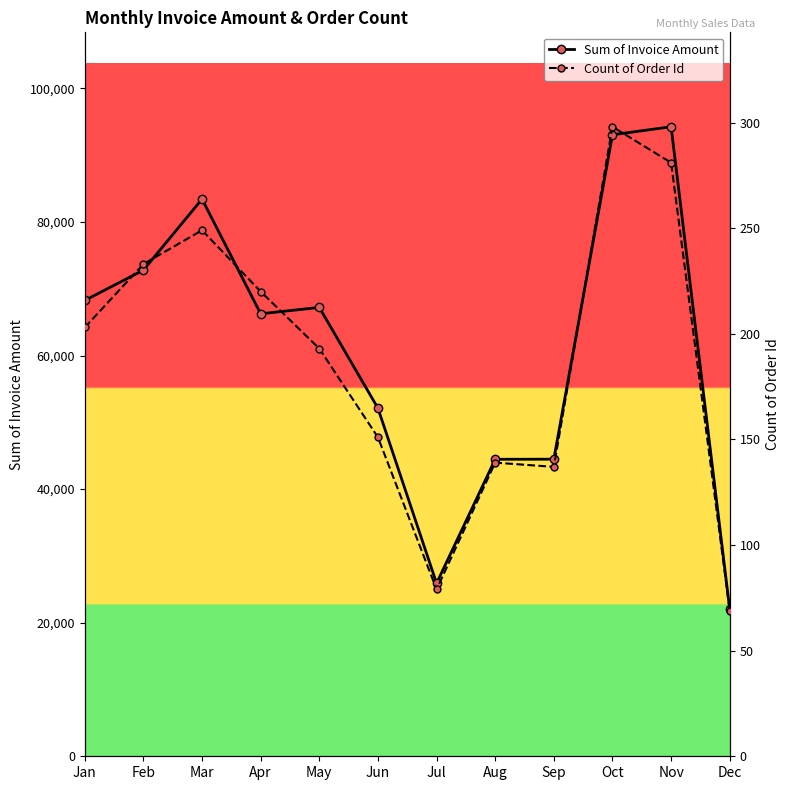

In Sum of Invoice Amount, how many points are lower than both neighbors (excluding endpoints)?

2